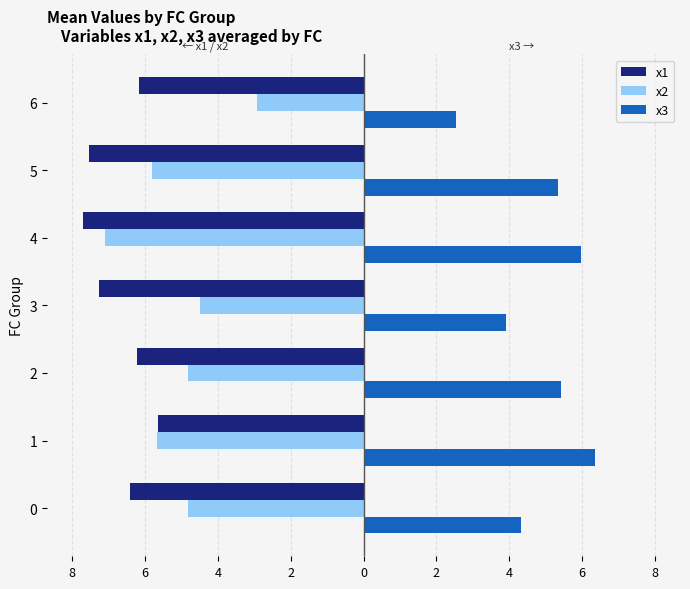

What are all the series names shown in the legend?

x1, x2, x3